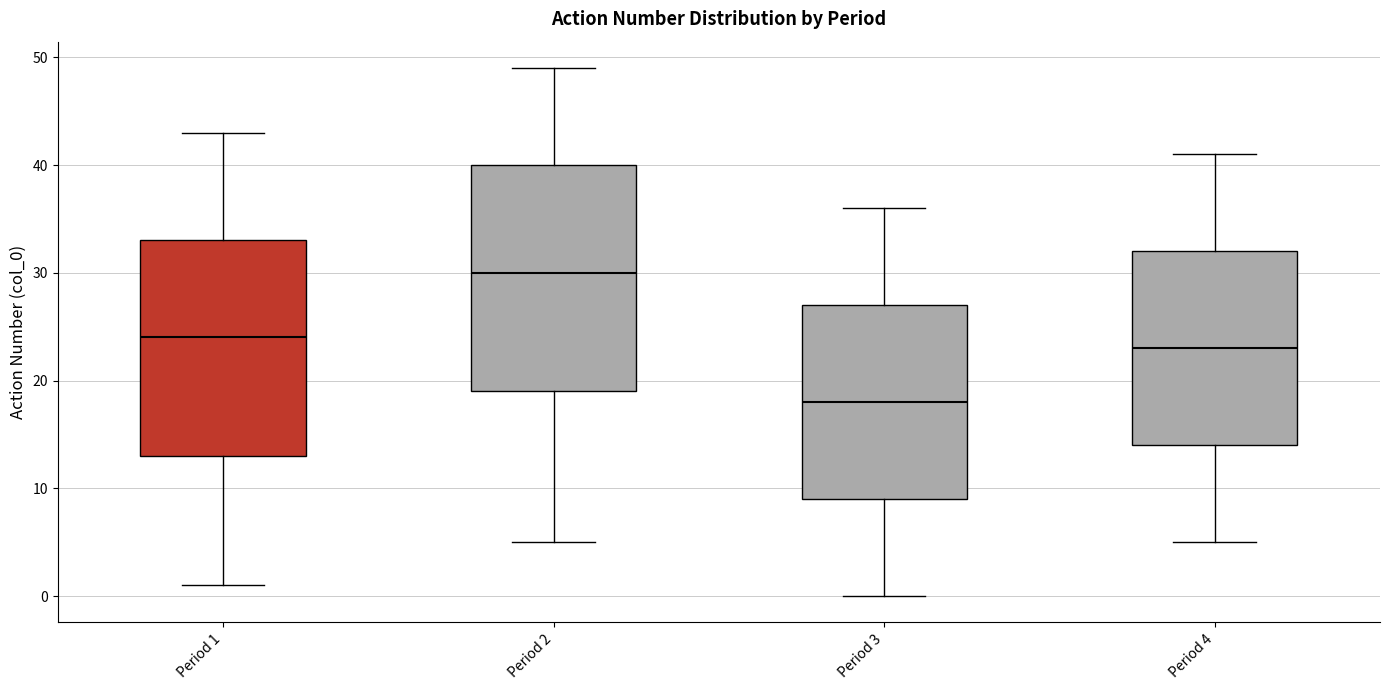

Reading left to right, transcribe this box plot: for each box, give where its median line is, the range the box spans, and where its two whiskers end, as read against the y-axis. The values are not printed on the chart, so give them approximately, as read against the axis.

Period 1: median 24, box 13 to 33, whiskers 1 to 43
Period 2: median 30, box 19 to 40, whiskers 5 to 49
Period 3: median 18, box 9 to 27, whiskers 0 to 36
Period 4: median 23, box 14 to 32, whiskers 5 to 41